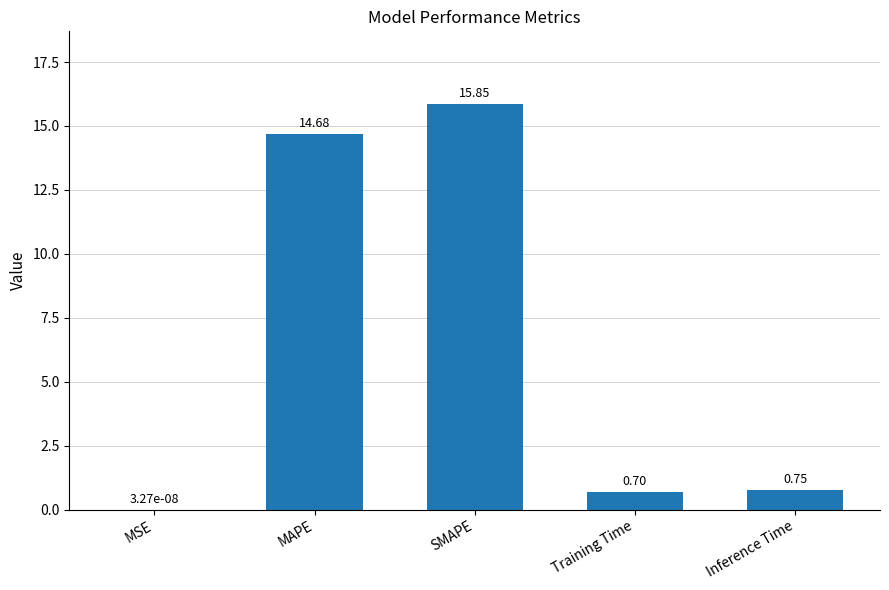

Are the bars grouped side by side (vs. stacked)?

No